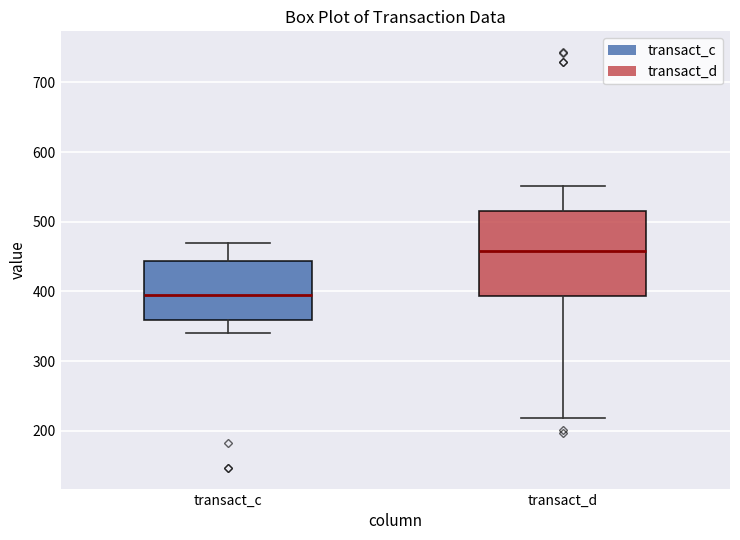

Comparing the boxes themselves (not the whiskers), which one is the tallest?

transact_d